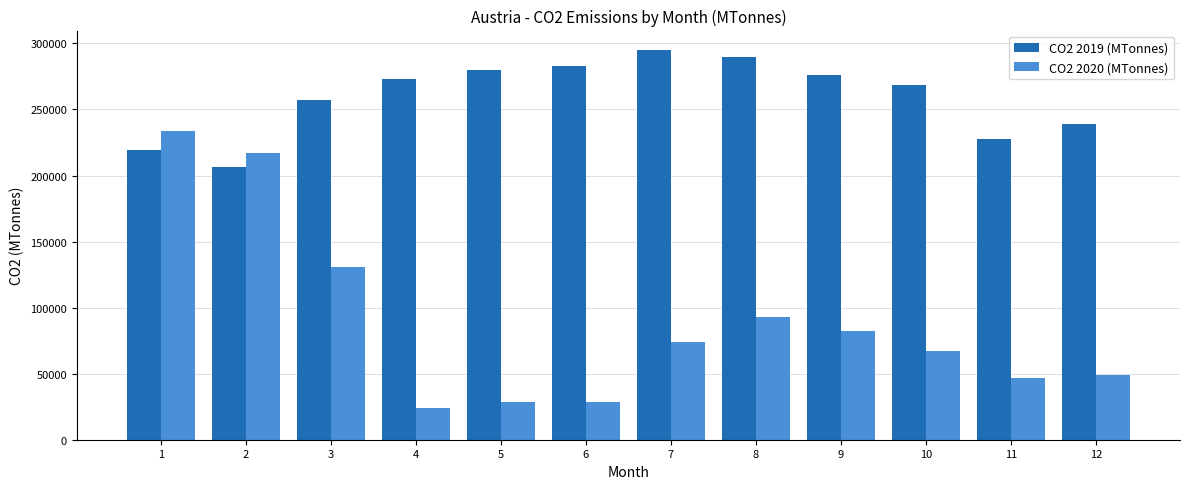

What is the difference between the maximum and minimum values in the CO2 2019 (MTonnes) series?

88612.3